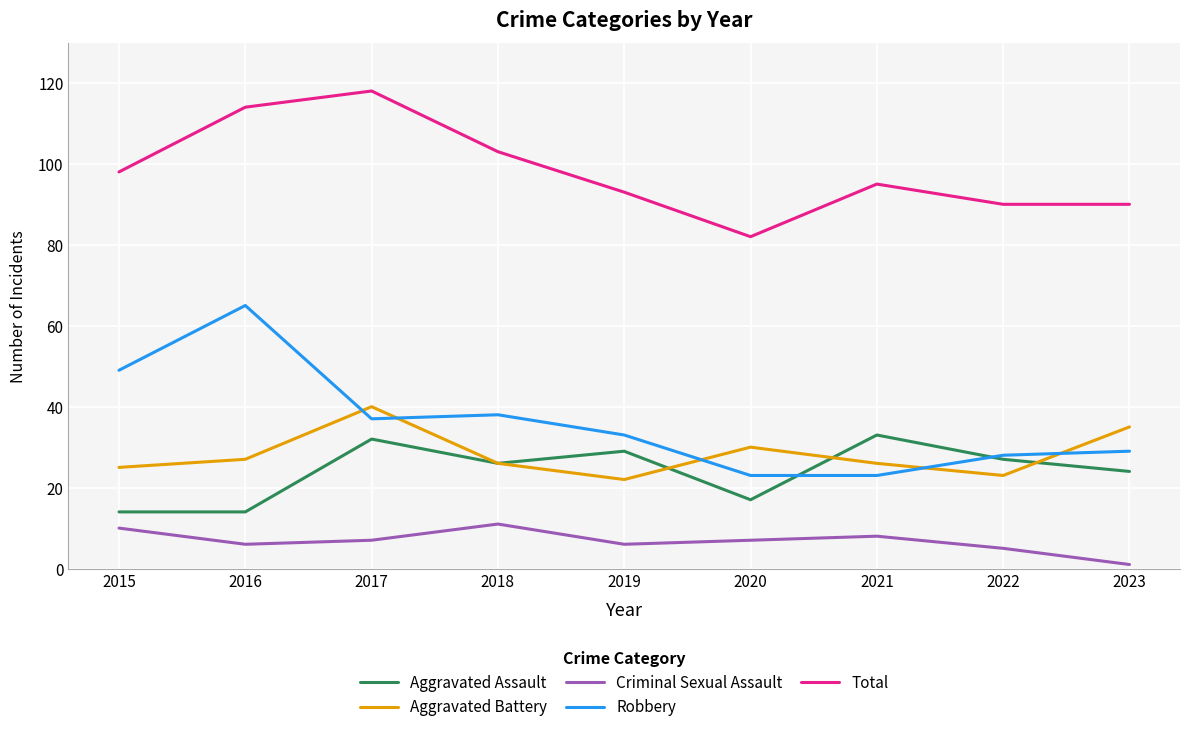

What is the maximum value shown in the chart?

118